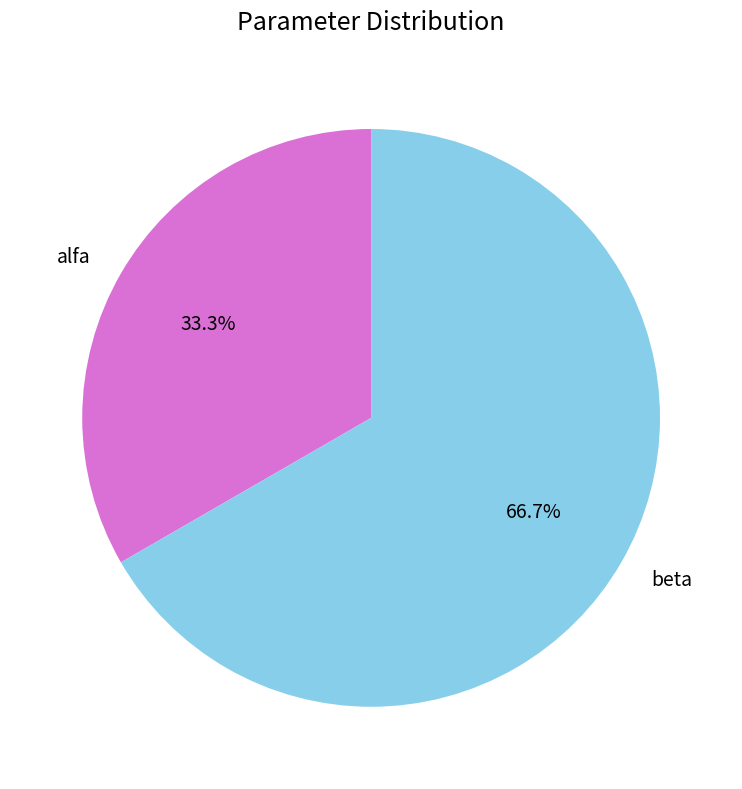

Between beta and alfa, which is larger?

beta